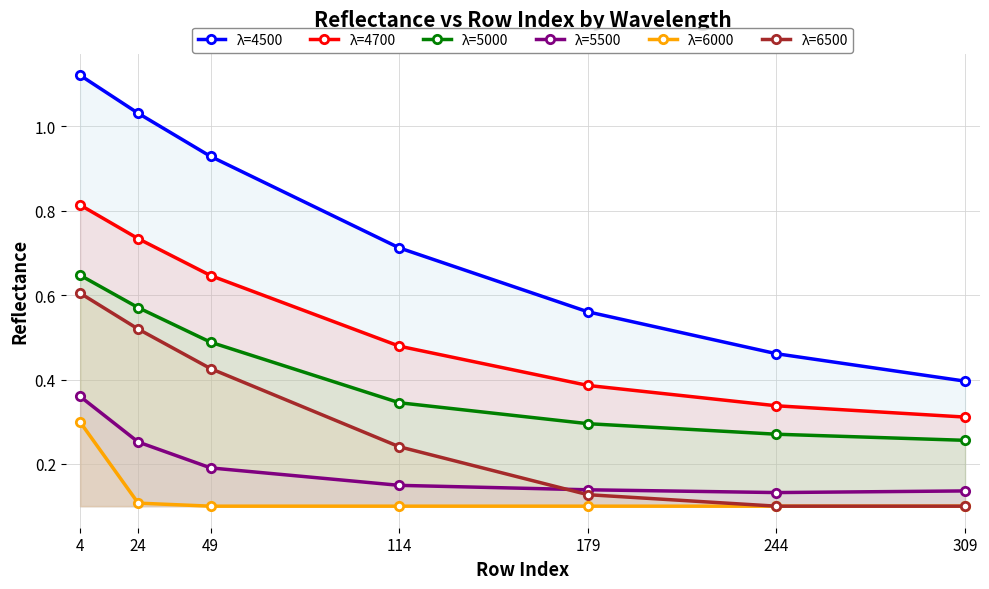

Is the value of λ=6500 at 179 greater than the value of λ=5500 at 4?

No